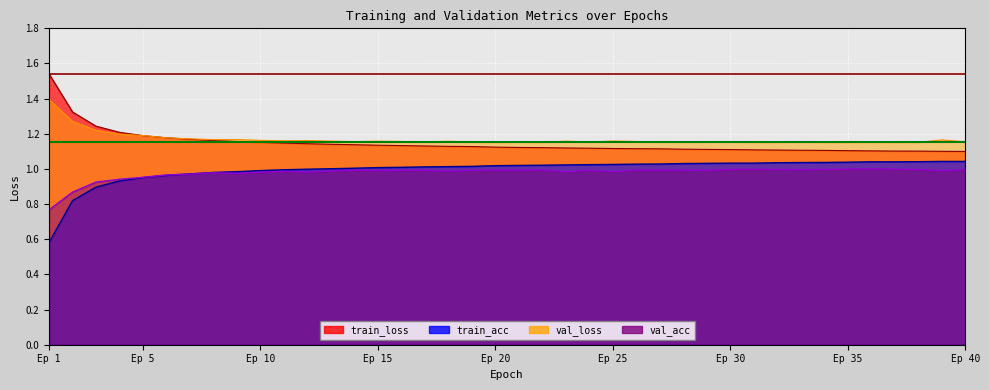

How many lines are shown in the chart?

4